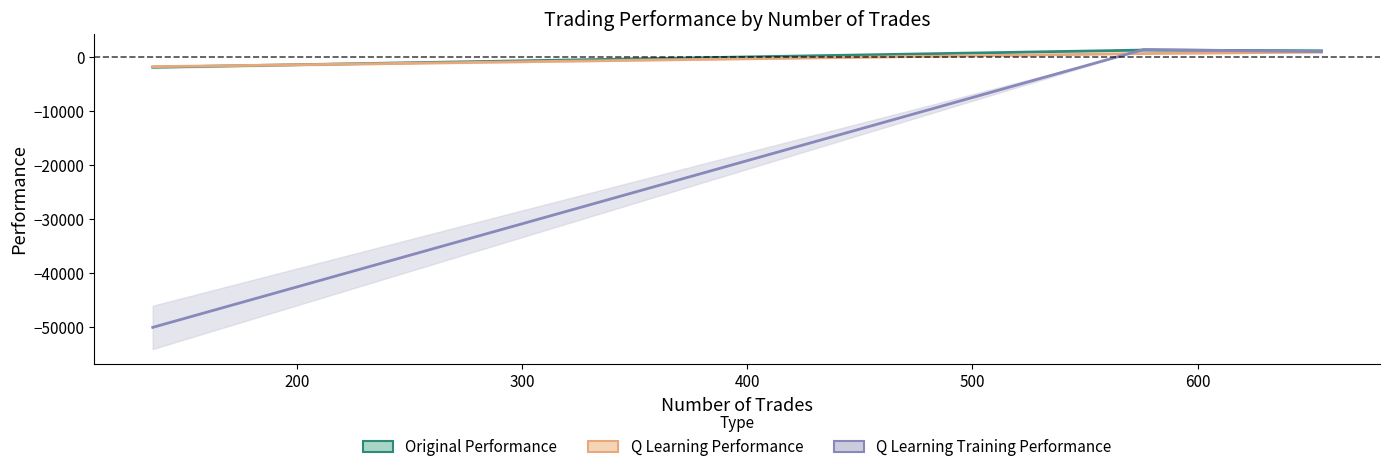

Reading right to left, extract all data points from this chart.

original performance: 136=-1905.2	576=1267.1	655=1131.3
q learning performance: 136=-1807.0	576=624.3	655=898.7
q learning training performance: 136=-50000.0	576=1370.2	655=969.5